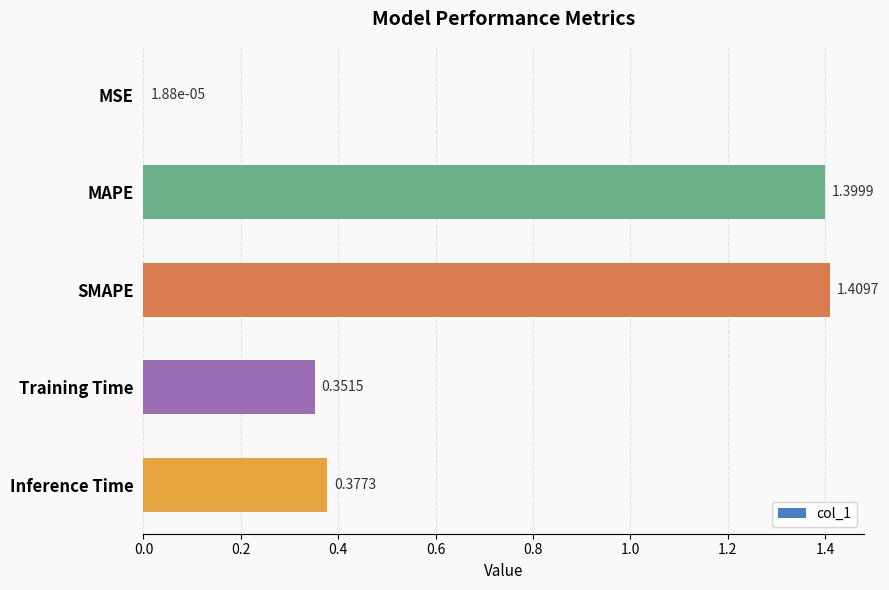

At which label is the value closest to 0?

MSE